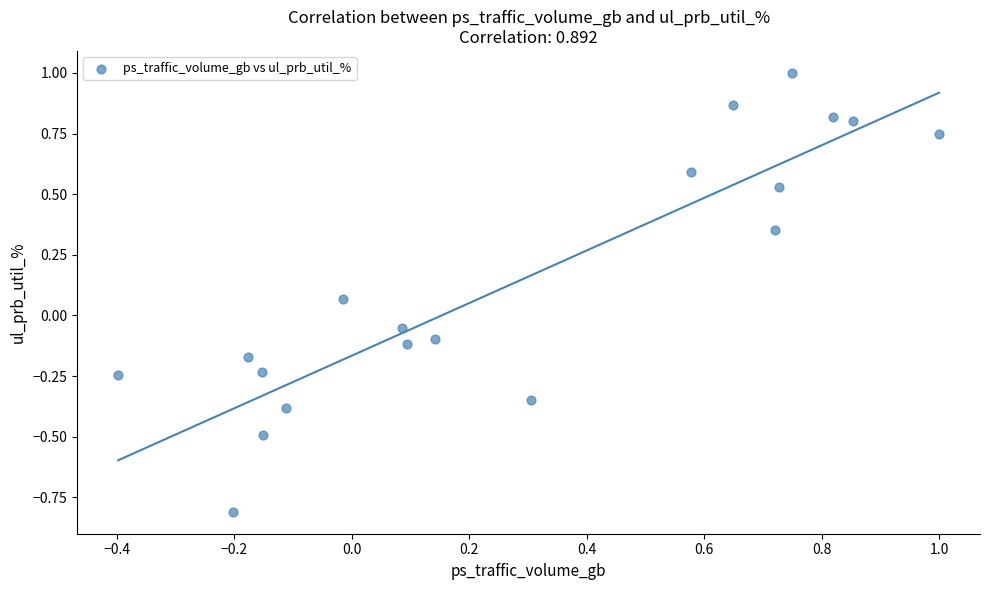

What is the range of X values (max minus min)?

1.4